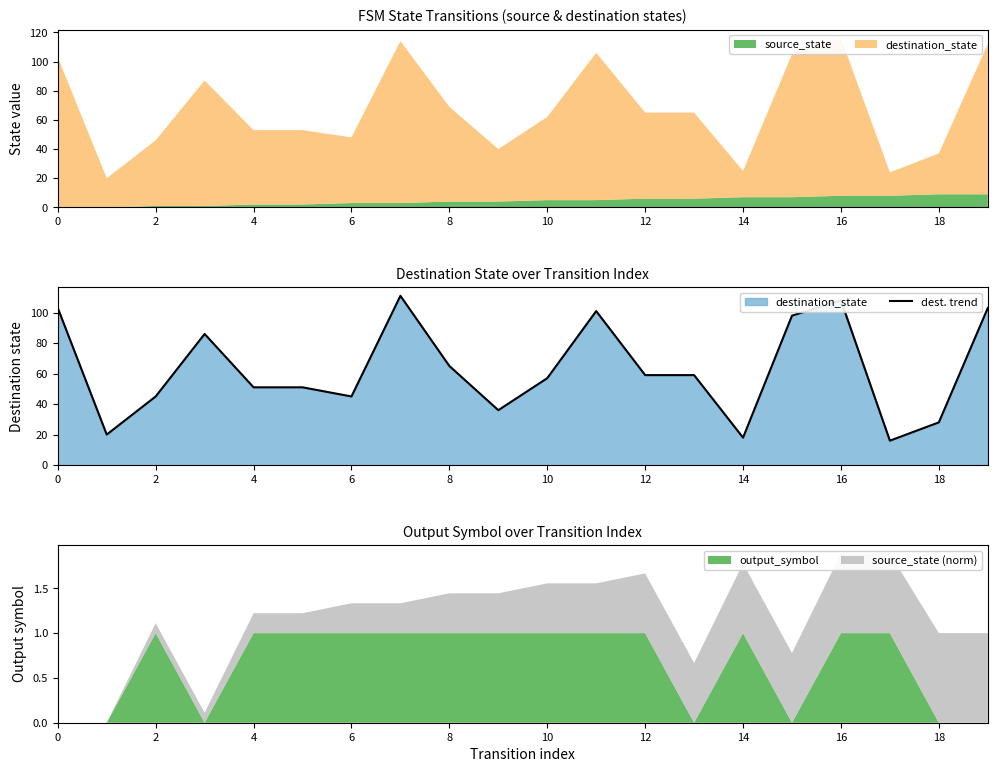

How many interior local valleys (lower than both neighbors) does the data have?

5